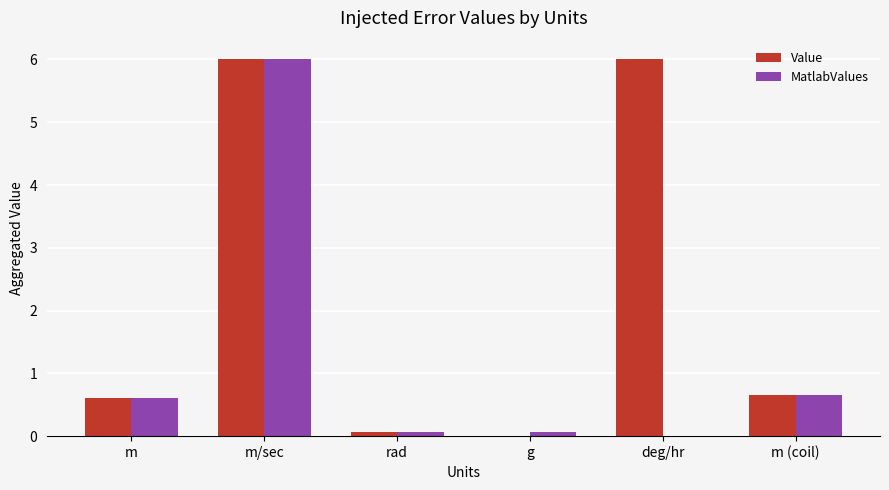

Which series has the largest total across all categories?

Value